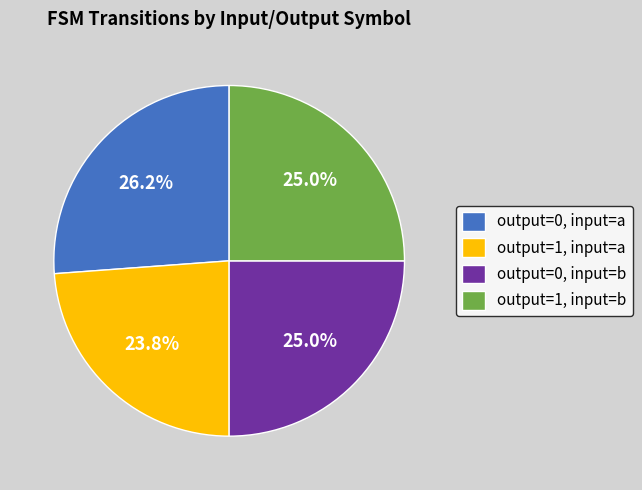

To the nearest percent, what is the average slice percentage?

25%